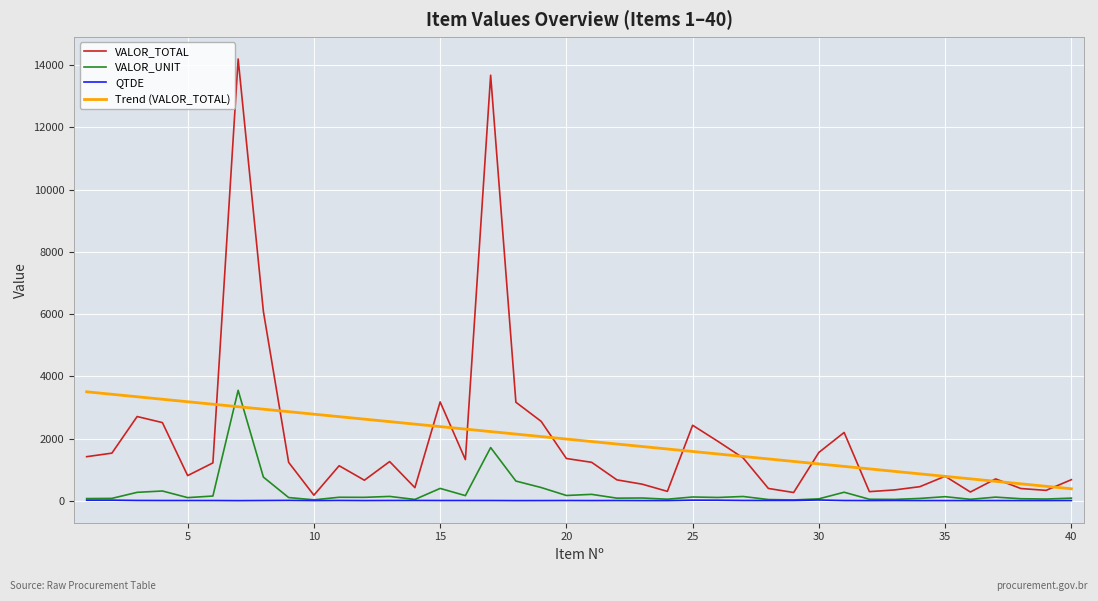

What are all the series names shown in the legend?

VALOR_TOTAL, VALOR_UNIT, QTDE, Trend (VALOR_TOTAL)